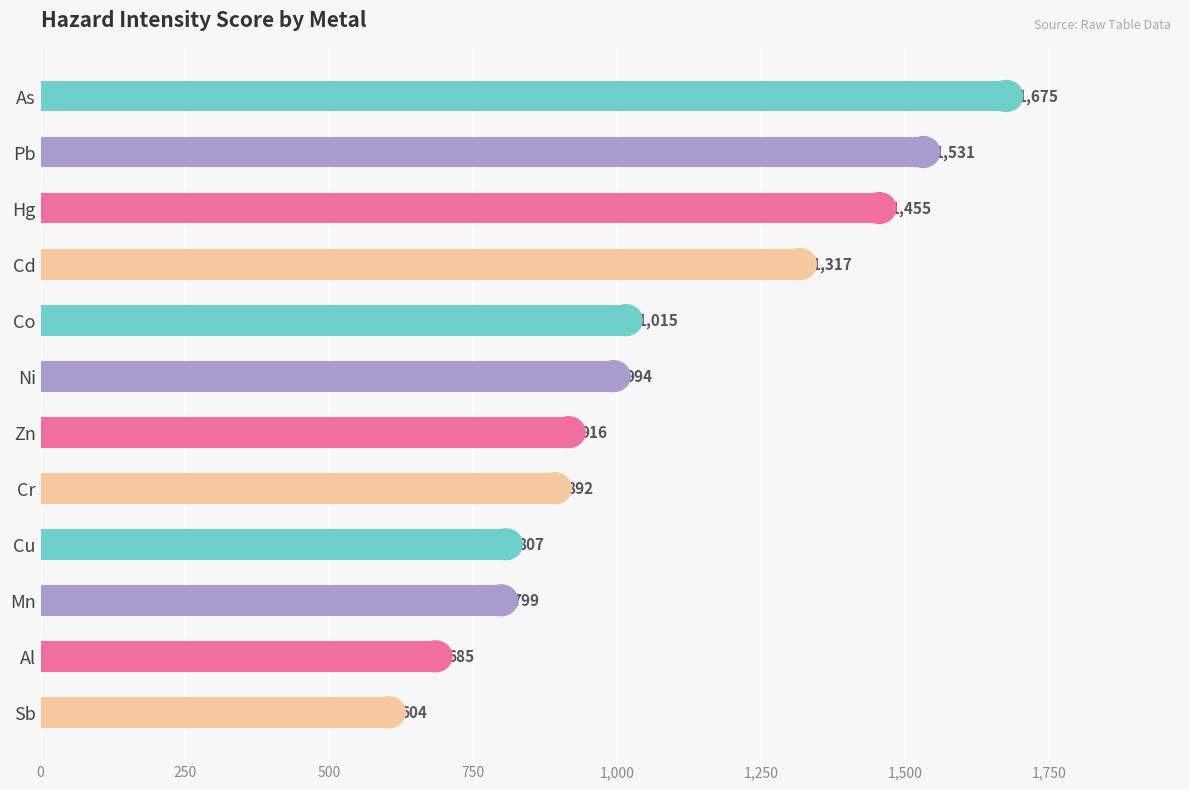

Rank the categories by value from lowest to highest.

Sb, Al, Mn, Cu, Cr, Zn, Ni, Co, Cd, Hg, Pb, As